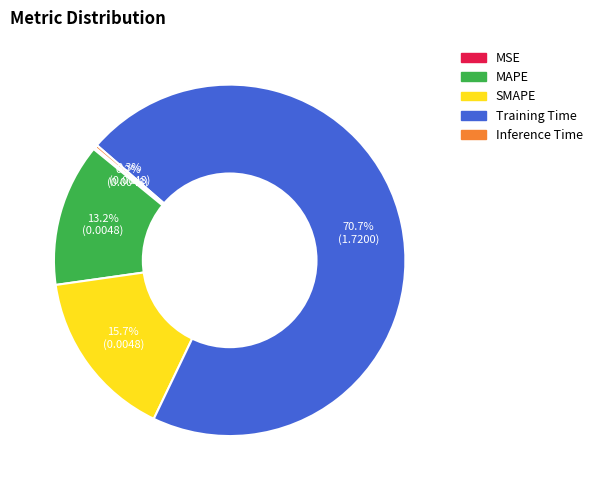

Which has a higher value, Training Time or MAPE?

Training Time